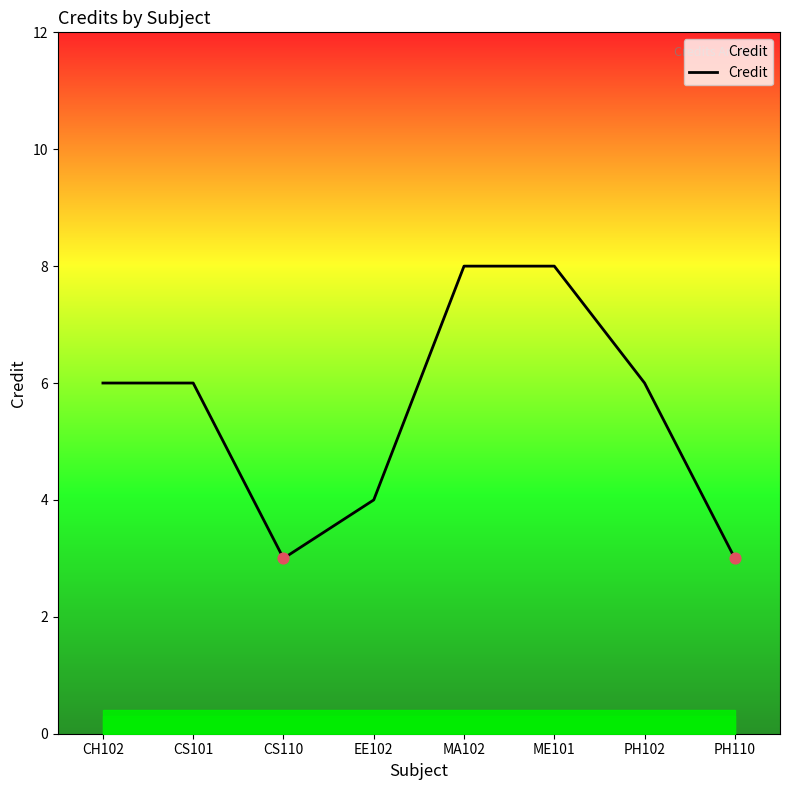

What is the ratio of the value at MA102 to the value at PH102?

1.3